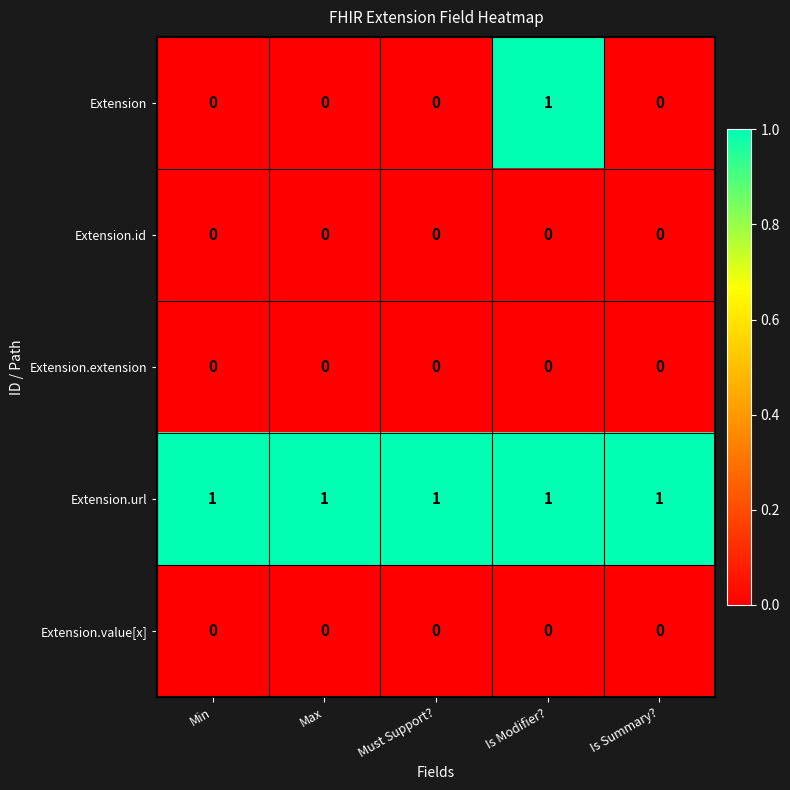

Which series changed the most between Min and Is Modifier??

Extension